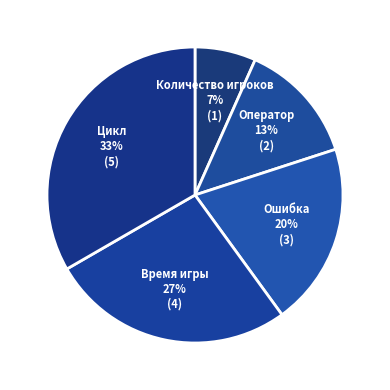

To the nearest percent, what percentage of the pie is Ошибка?

20%